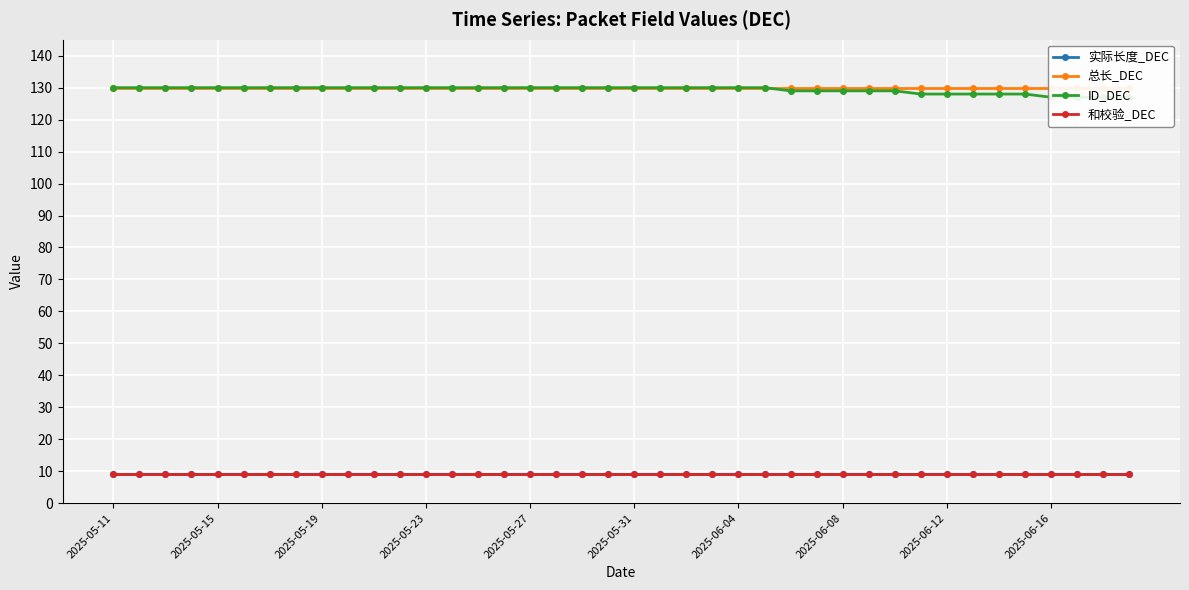

True or false: ID_DEC and 和校验_DEC cross at least once.

False